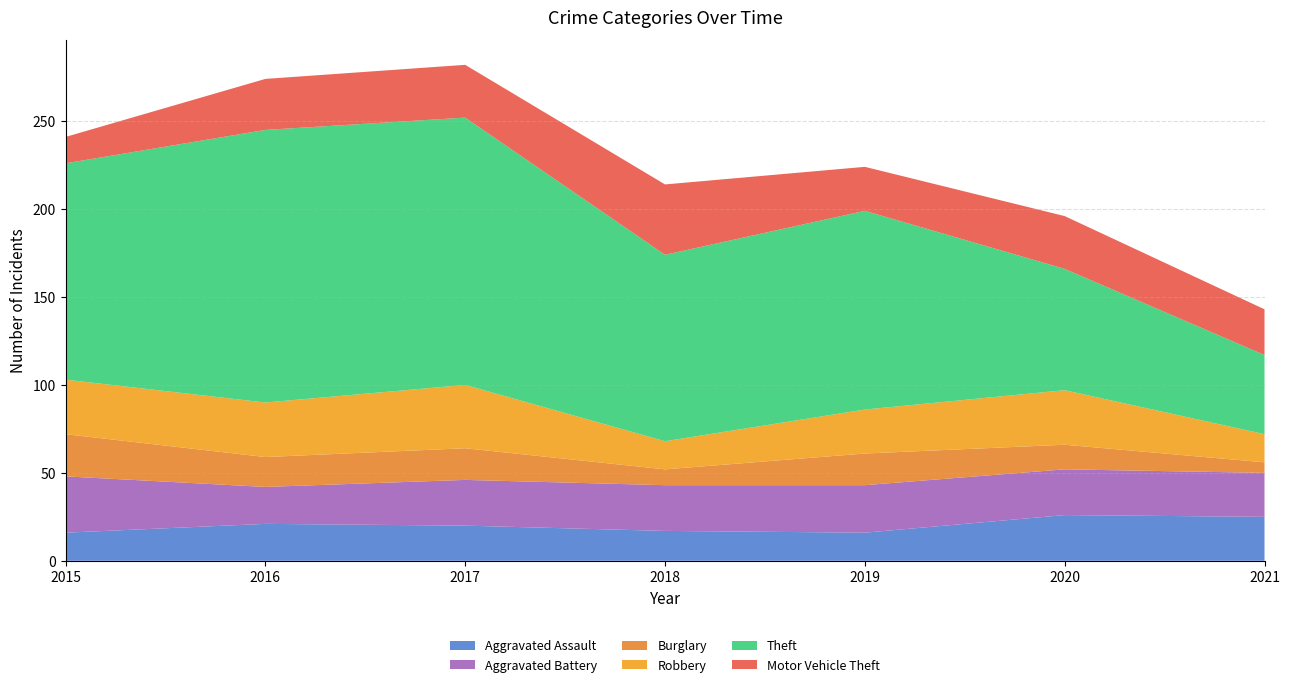

Reading right to left, what are all the values shown in this chart?

Aggravated Assault: 25	26	16	17	20	21	16
Aggravated Battery: 25	26	27	26	26	21	32
Burglary: 6	14	18	9	18	17	24
Robbery: 16	31	25	16	36	31	31
Theft: 45	69	113	106	152	155	123
Motor Vehicle Theft: 26	30	25	40	30	29	15